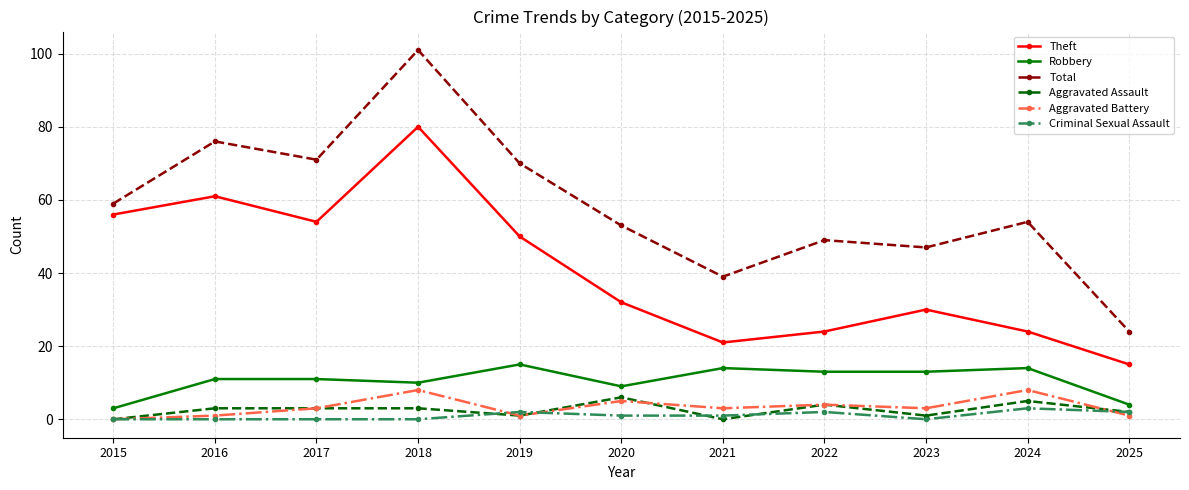

At how many categories does at least one series exceed 90?

1